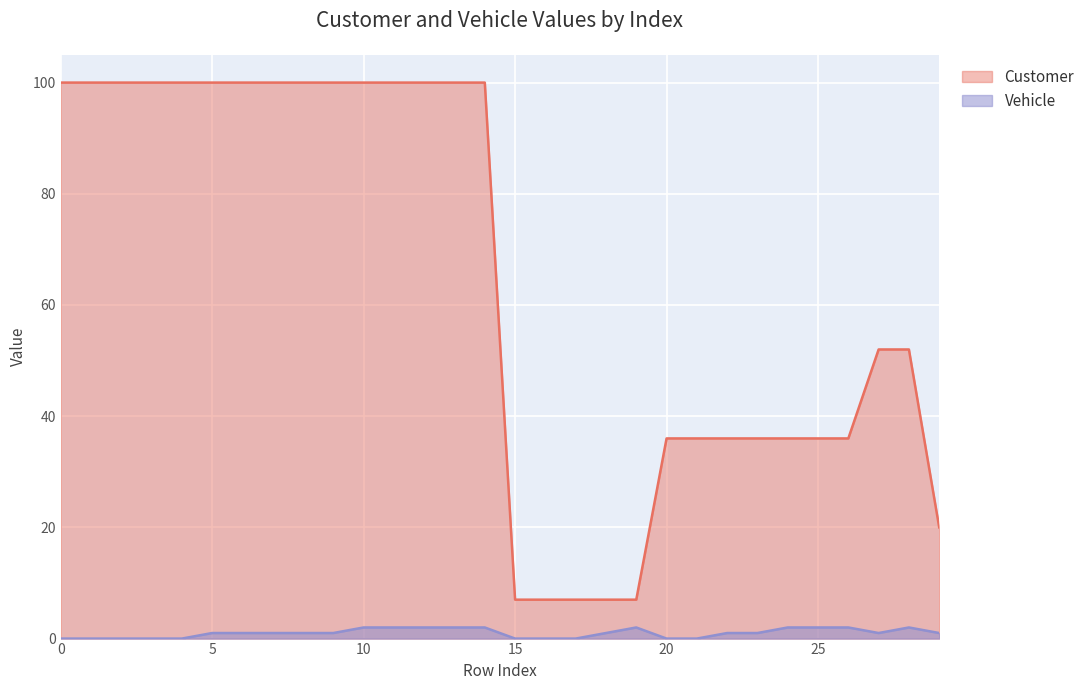

Which series has the largest range (max minus min)?

Customer